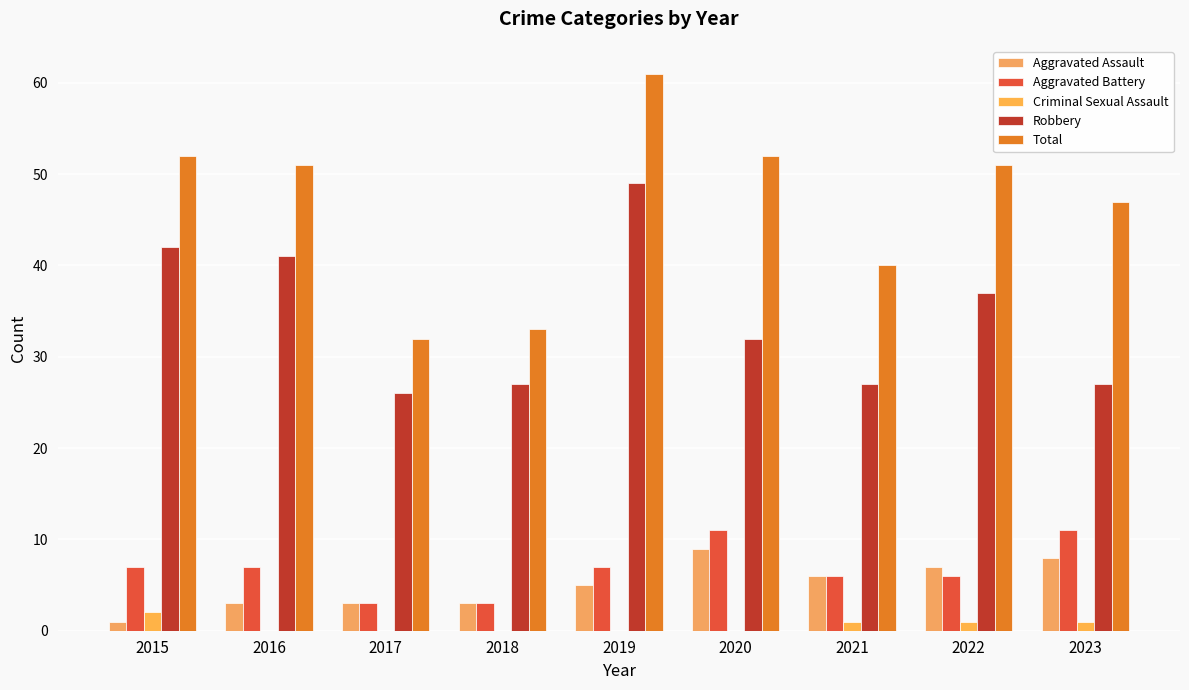

How many series are shown in this chart?

5